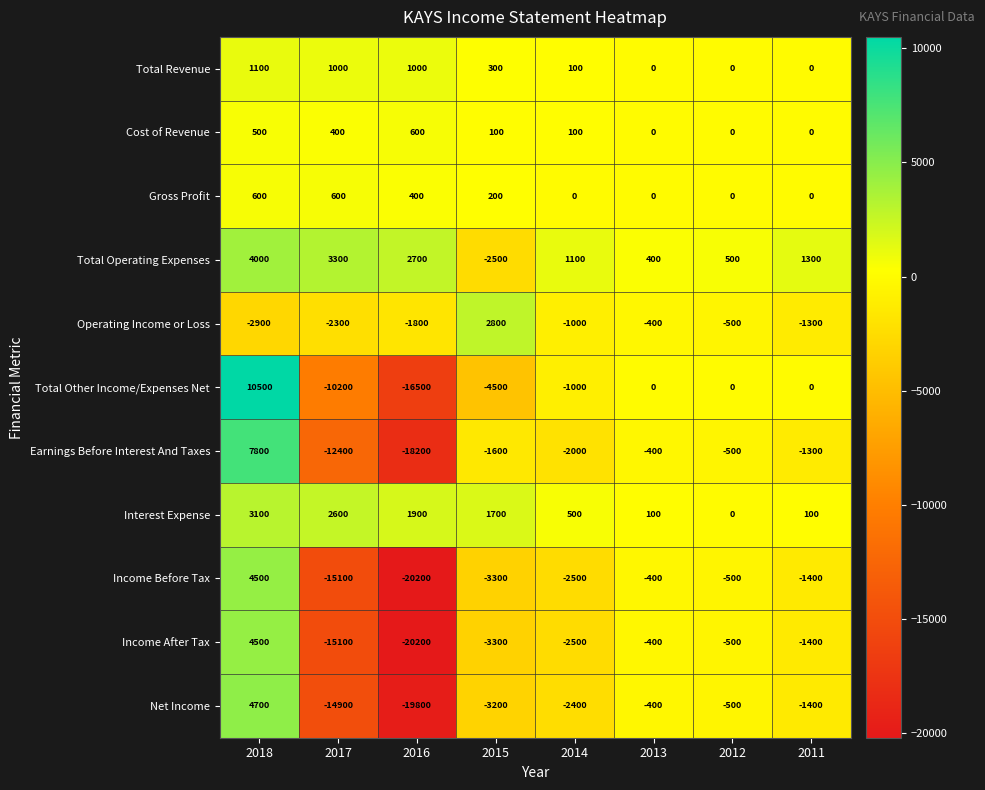

At which category does the chart reach its peak across all series?

2018